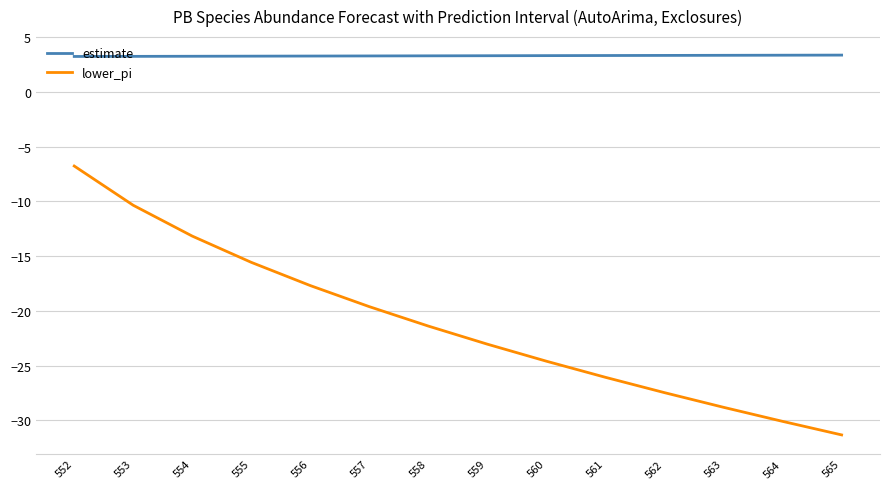

What is the greatest value displayed?

3.3